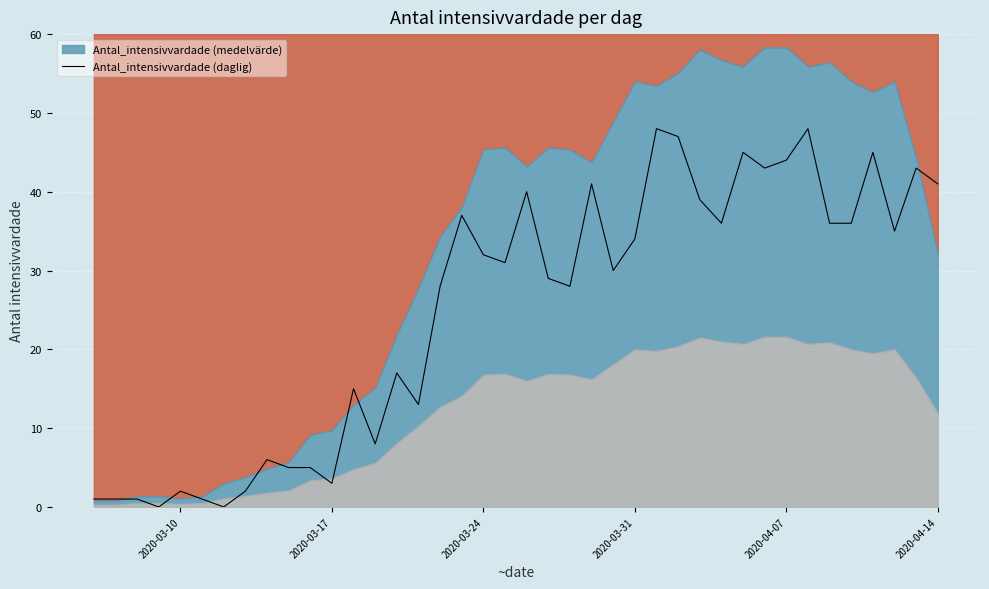

True or false: Antal_intensivvardade (daglig) has a value of 34 at 2020-03-31.

True